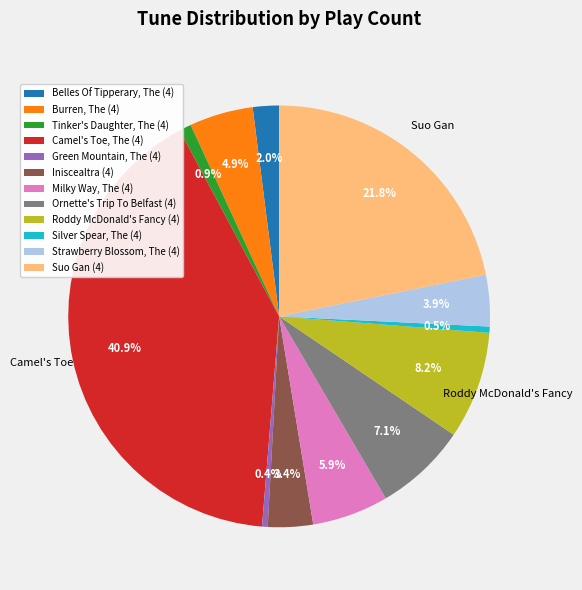

What portion of the pie excludes Strawberry Blossom, The (4)?

96.1%